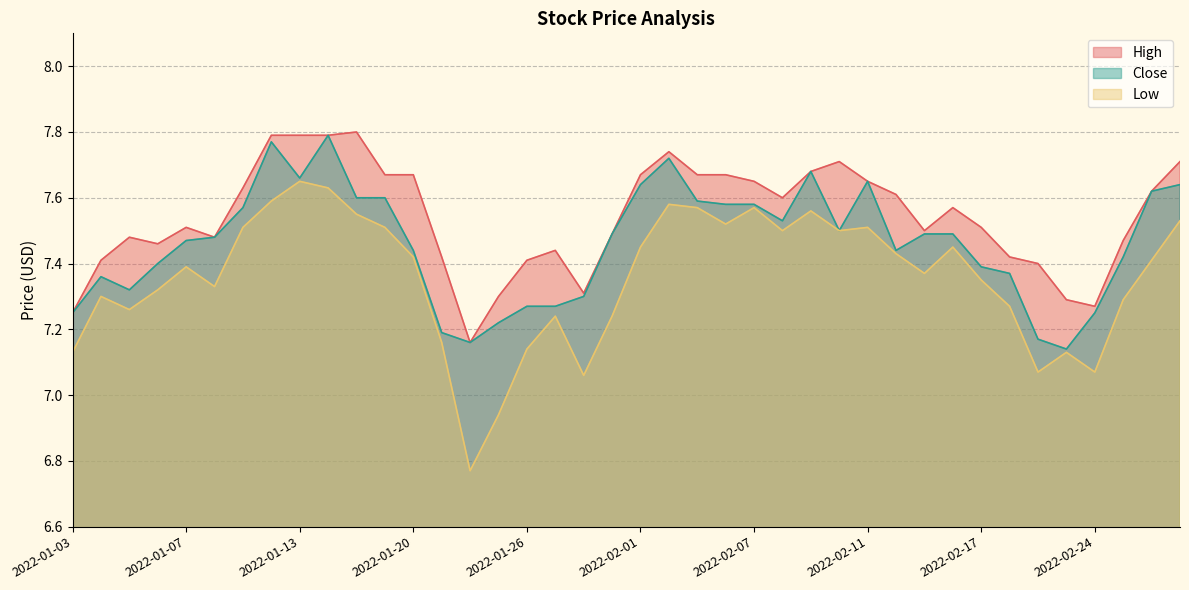

Rank the series by their maximum value, from lowest to highest.

Low, Close, High